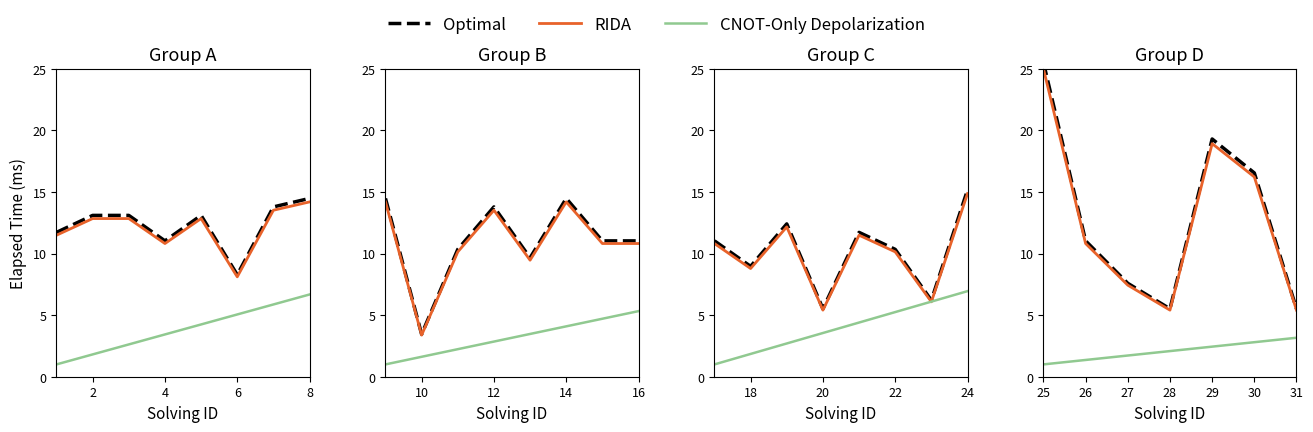

The value of Optimal at 26 is 16.8. True or false?

False